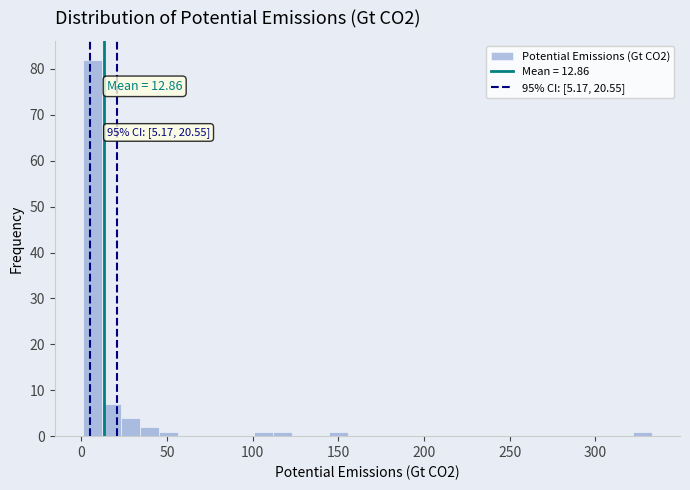

Read against the x-axis, roughly where is the centre of the tallest bar?

5